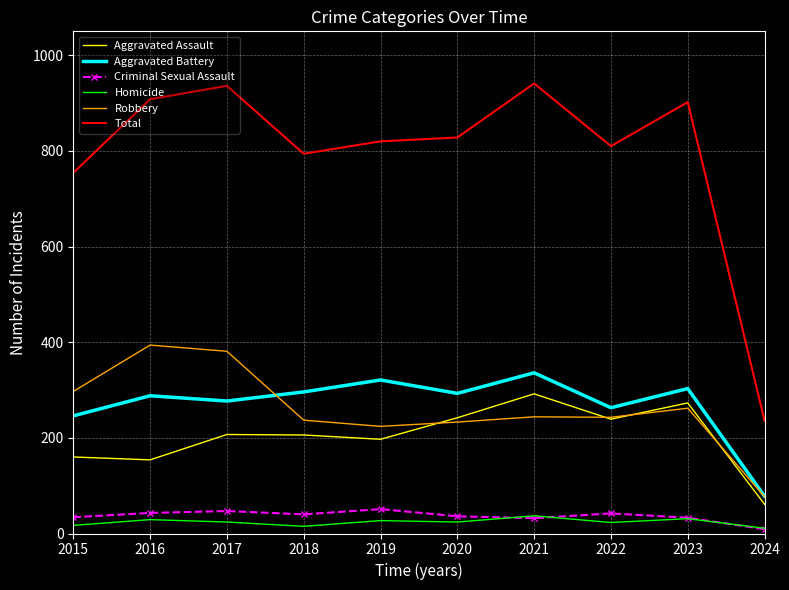

How many series are shown in this chart?

6